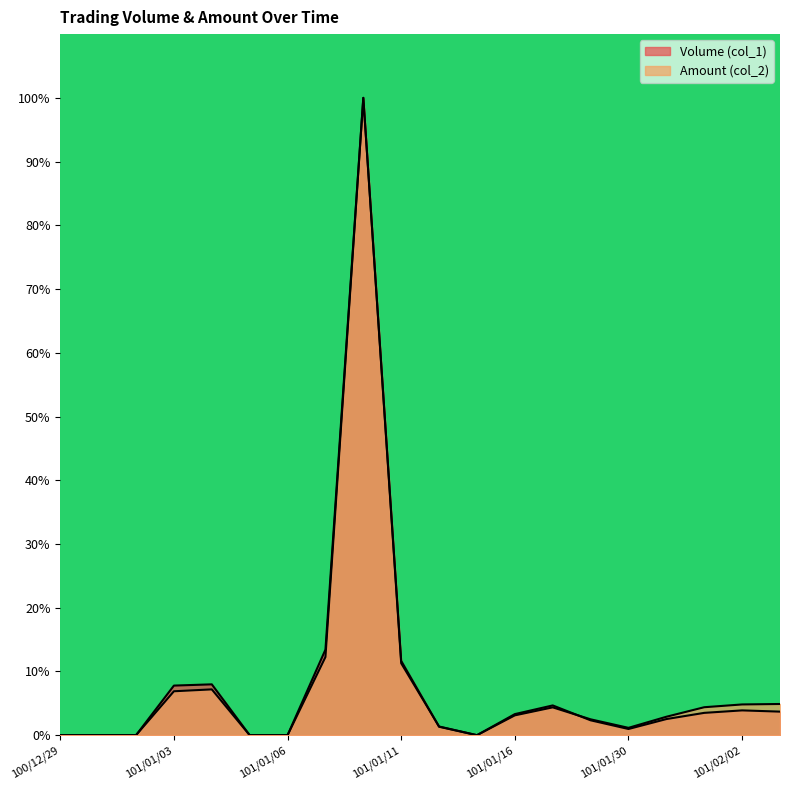

At how many categories does at least one series exceed 35?

1